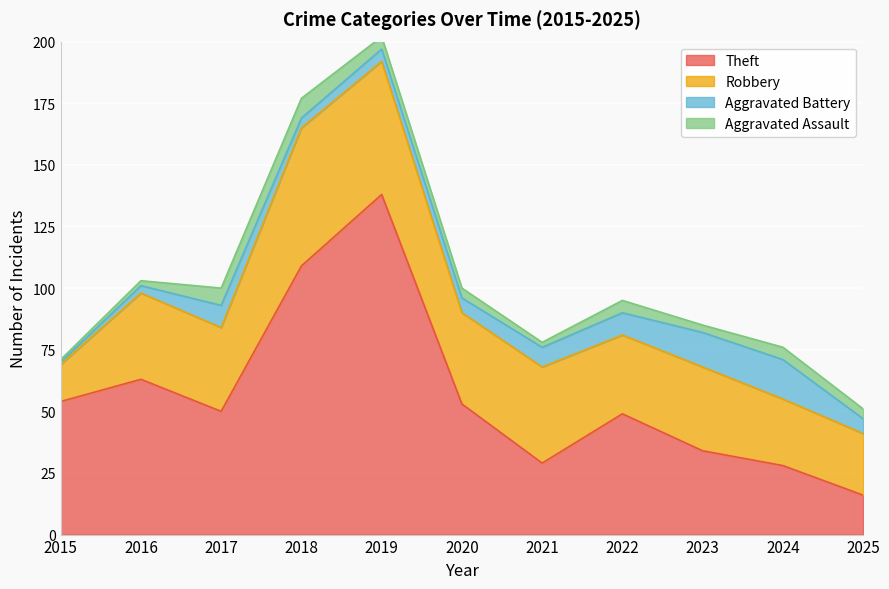

What are all the series names shown in the legend?

Theft, Robbery, Aggravated Battery, Aggravated Assault